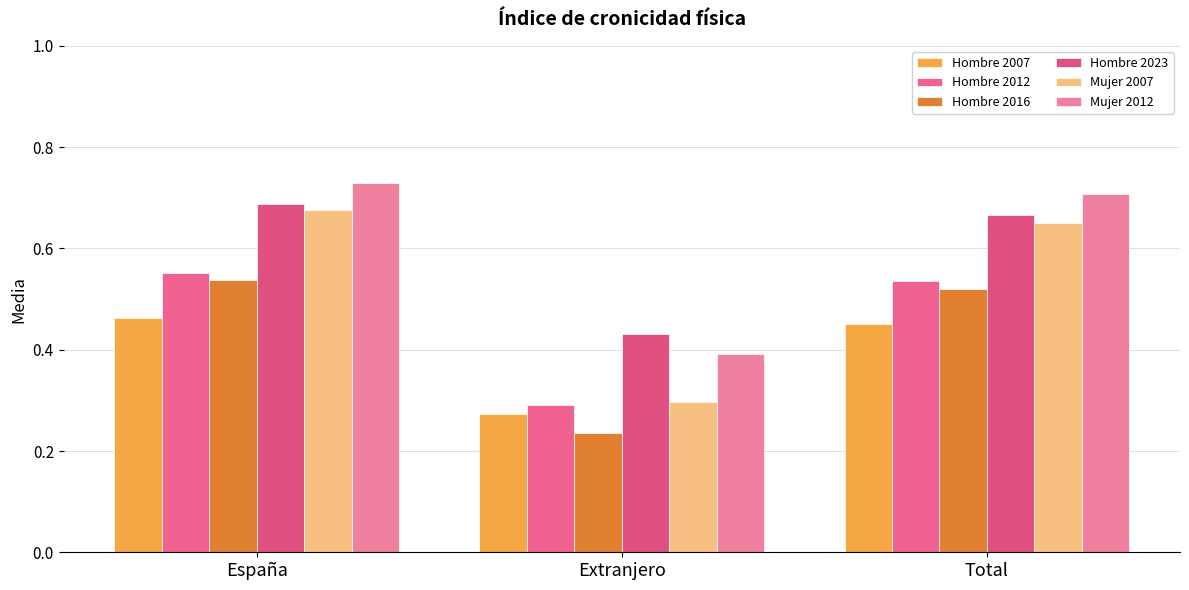

What position from the right is Total?

1